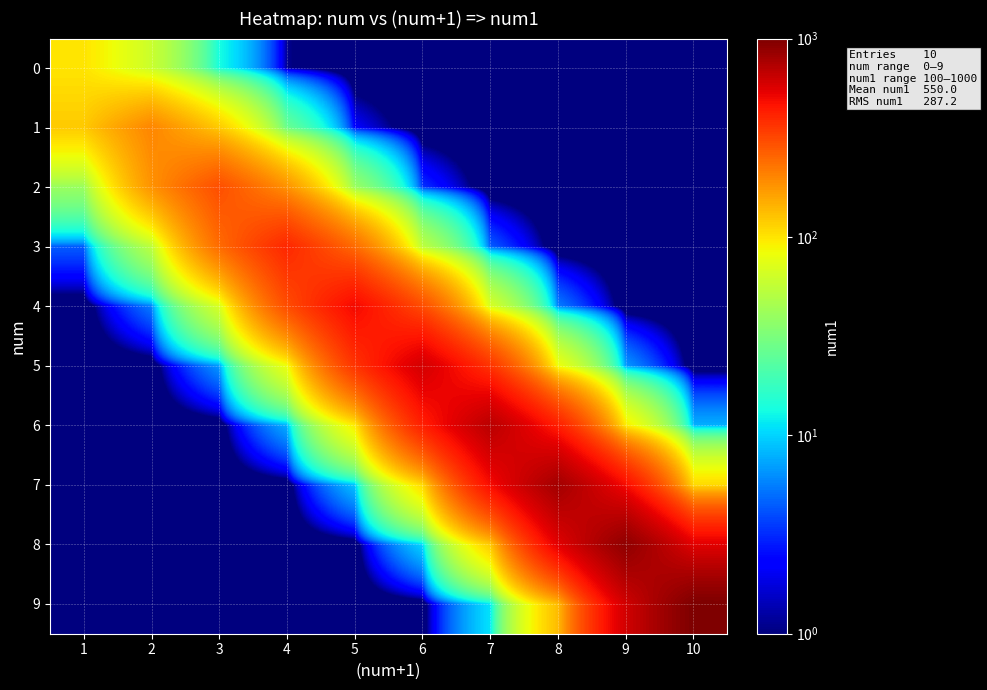

What is the difference between the highest and lowest values at 9?

900.0